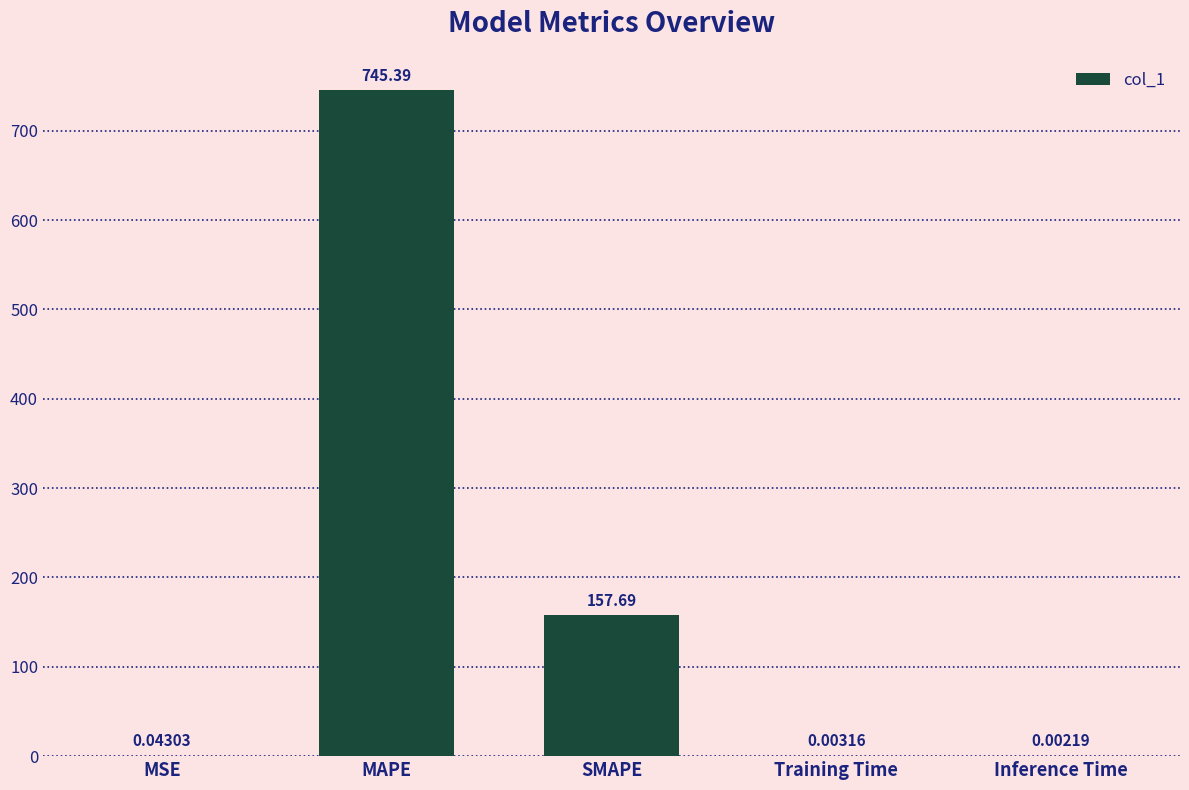

Between SMAPE and Training Time, which is larger?

SMAPE